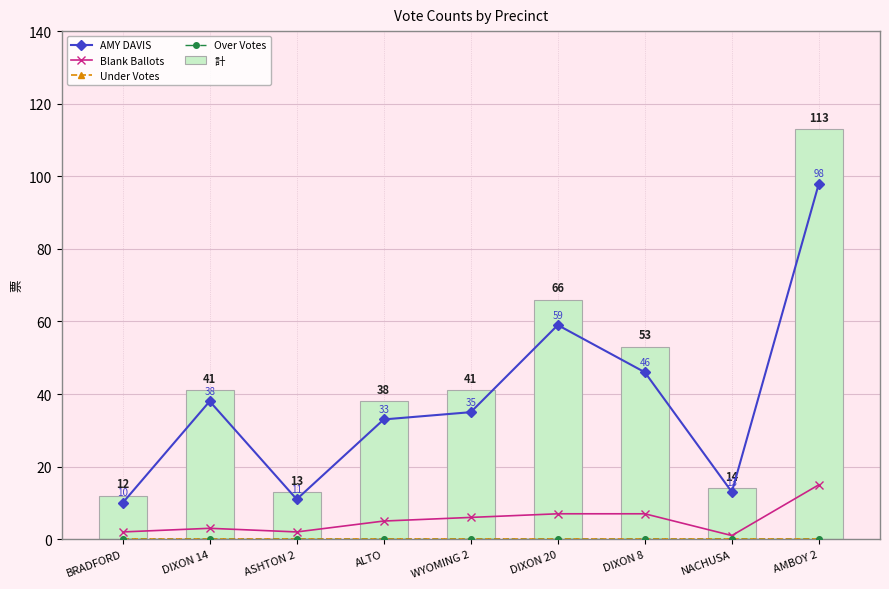

What is the sum of all 計 values?

391